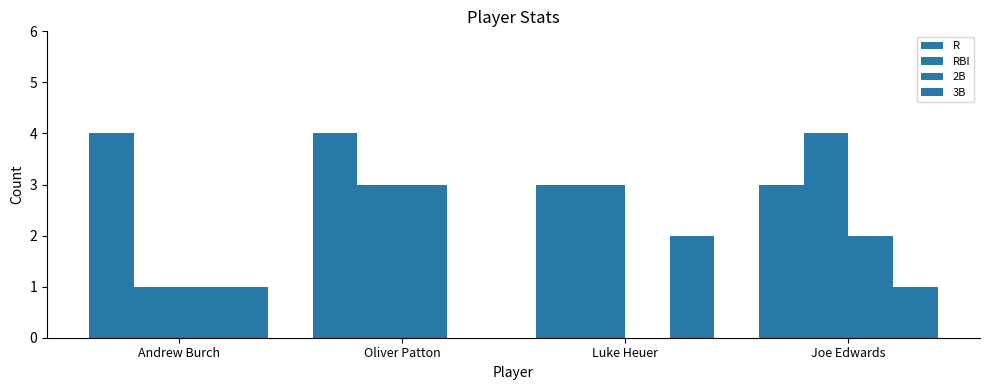

Are the bars grouped side by side (vs. stacked)?

Yes